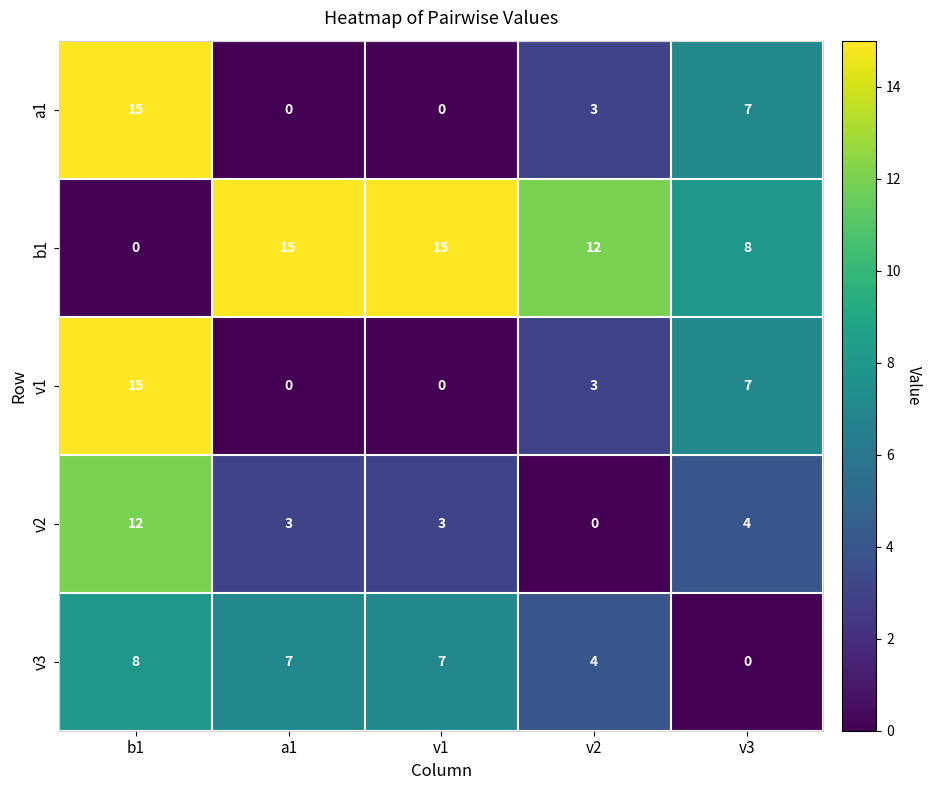

What is the total value across all series at v1?

25